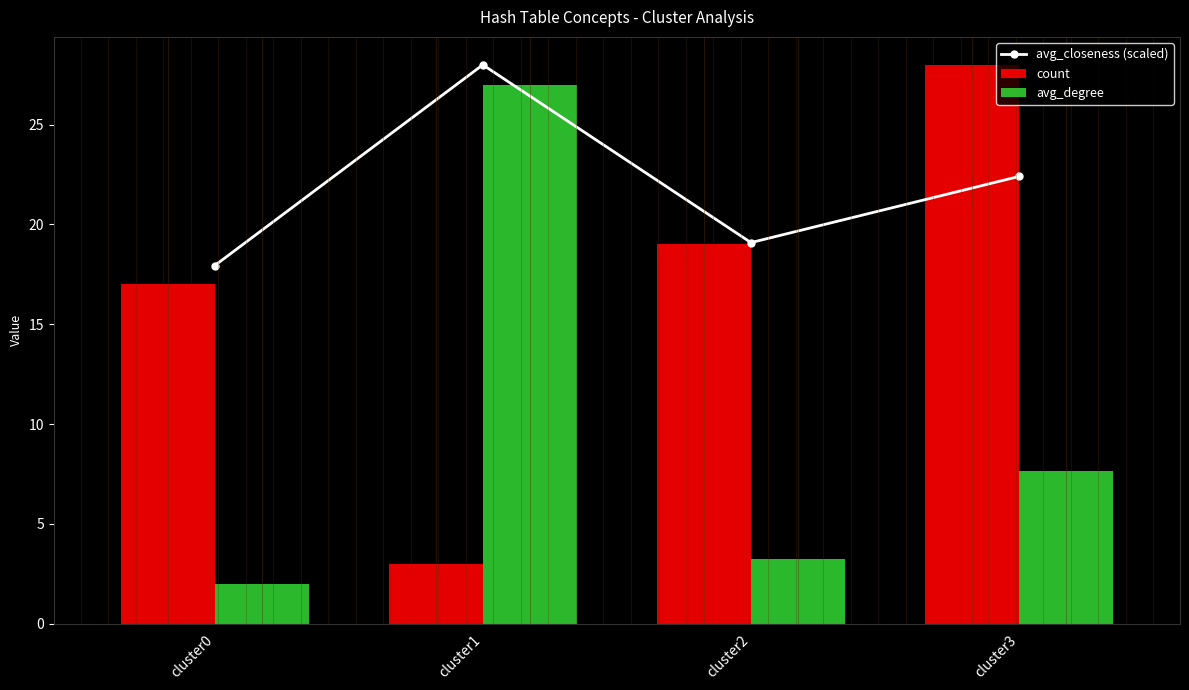

What is the sum of all count values?

67.0